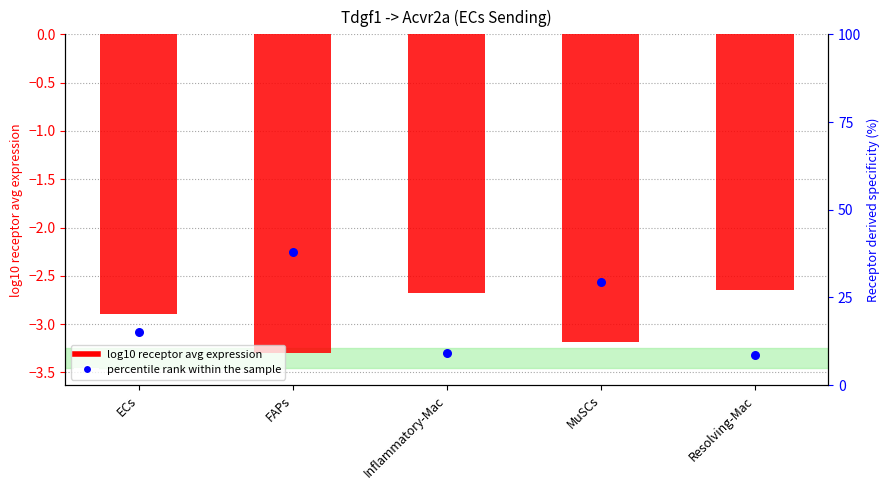

What is the total value across all series at FAPs?

34.6